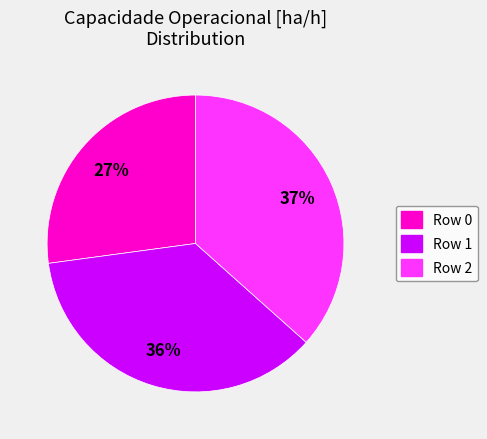

Does any single category account for the majority?

No